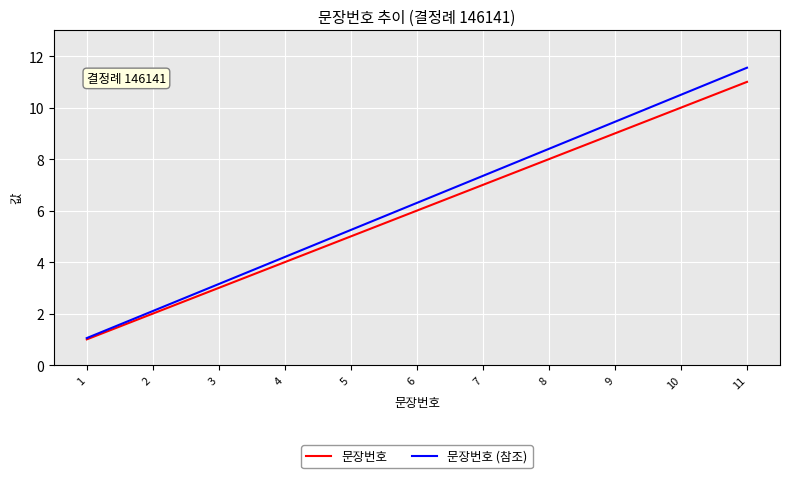

True or false: 문장번호 has more than 2 points higher than both neighbors.

False